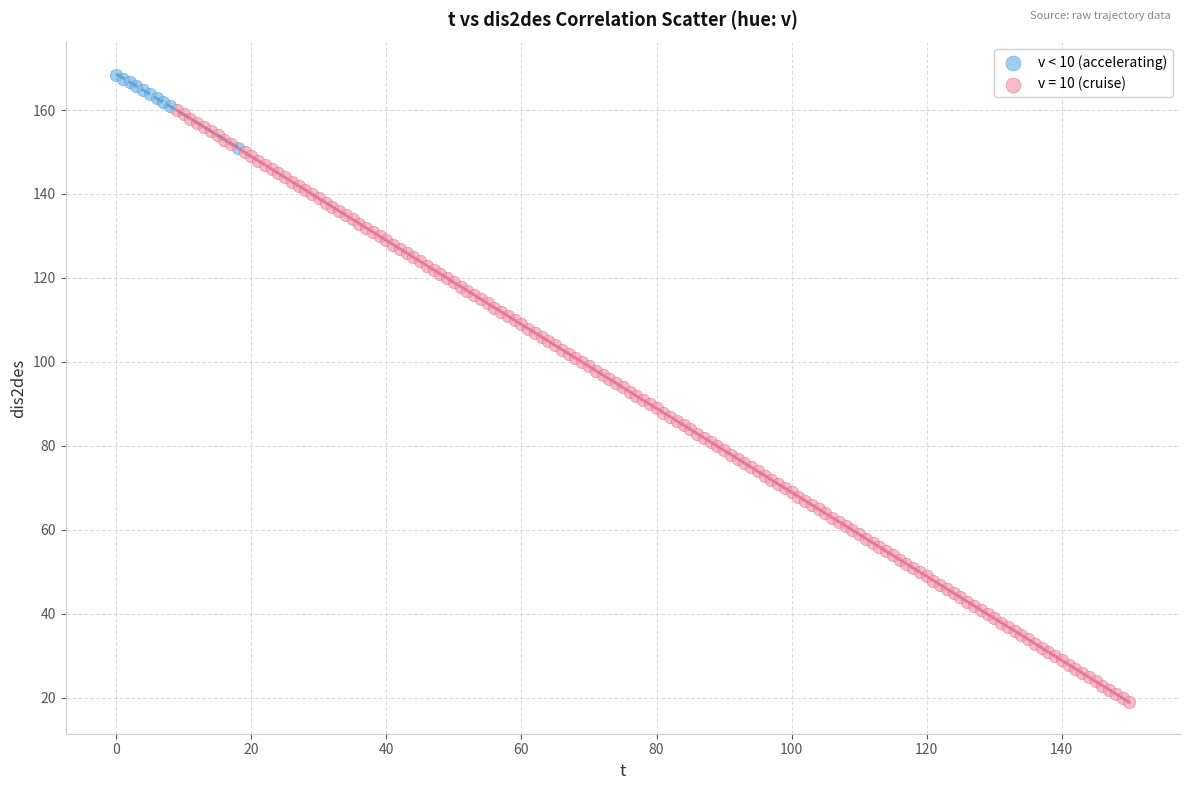

Which series reaches the minimum Y coordinate?

v = 10 (cruise)